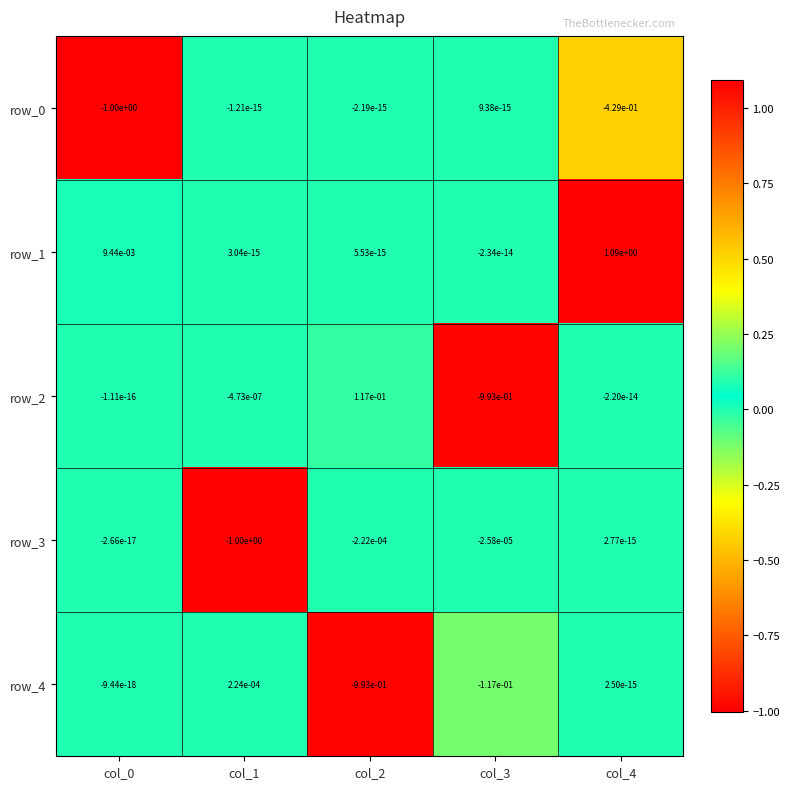

What is the smallest value displayed?

-1.0